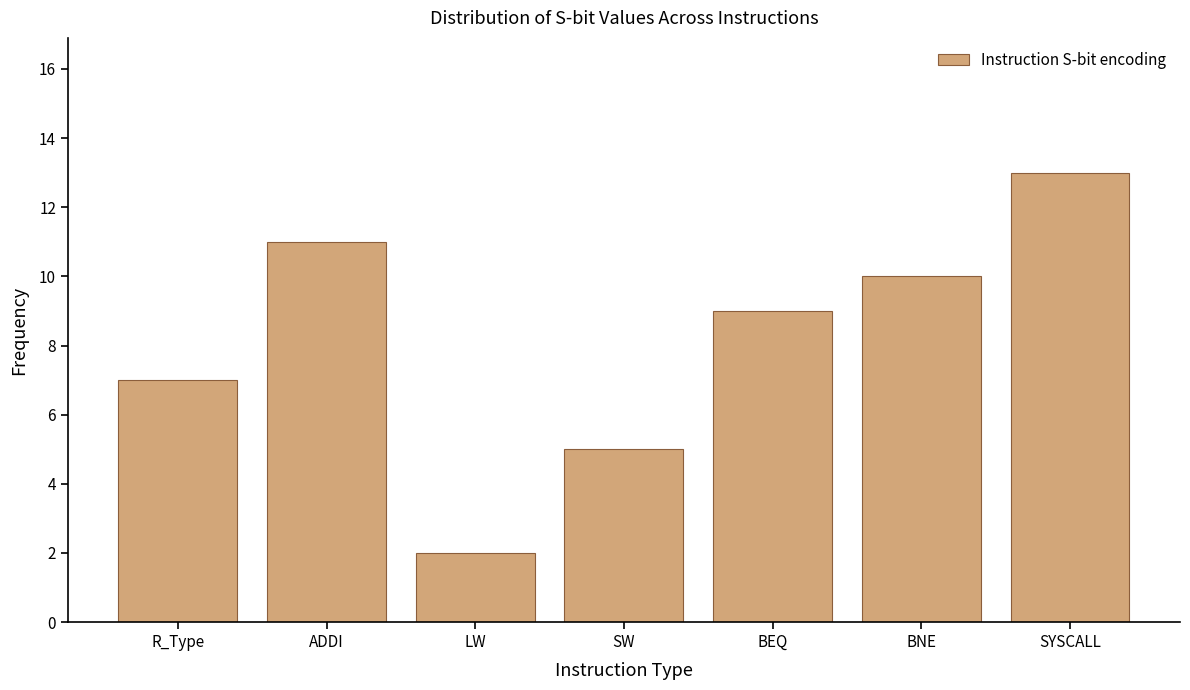

Reading right to left, extract all data points from this chart.

SYSCALL=13	BNE=10	BEQ=9	SW=5	LW=2	ADDI=11	R_Type=7